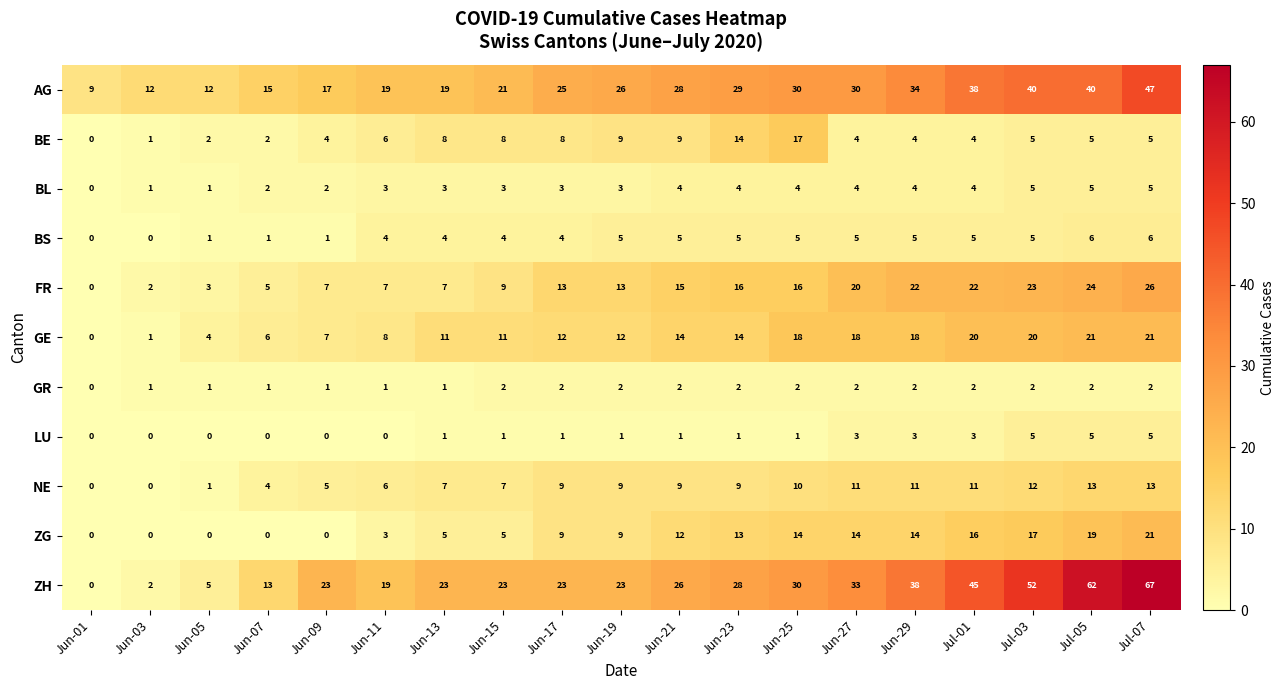

The value of AG at Jun-05 is 12. True or false?

True